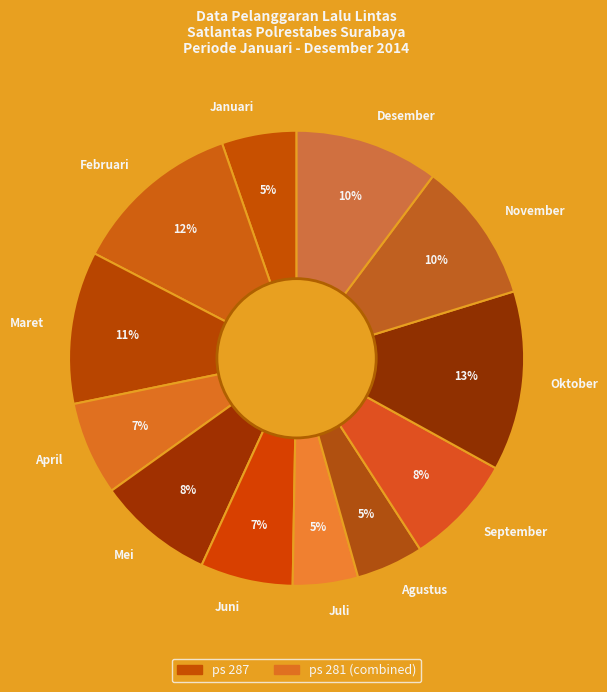

What is the largest slice in the pie chart?

Oktober